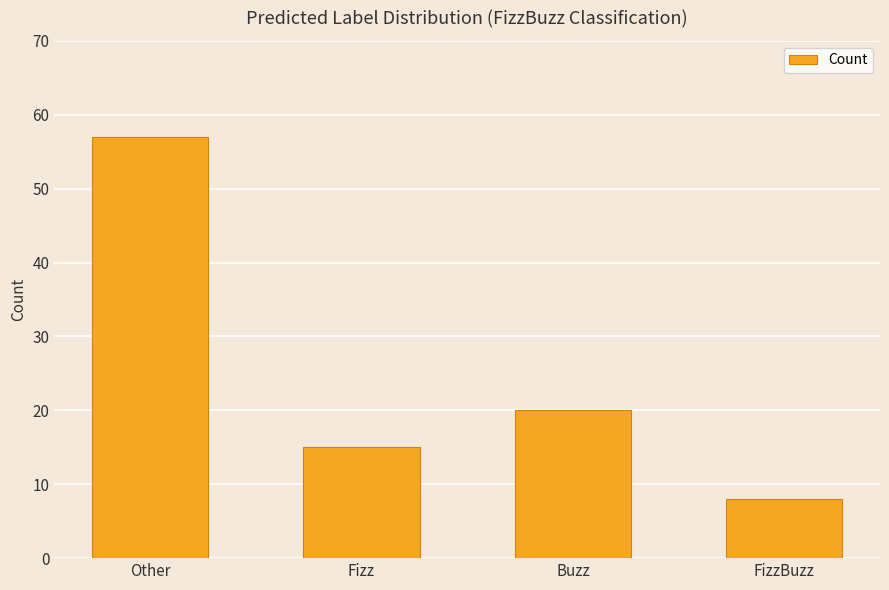

What is the sum of the values at Other and FizzBuzz?

65